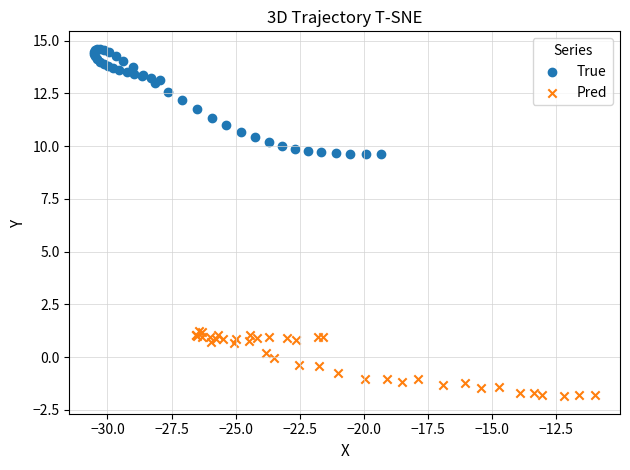

Which series reaches the maximum Y coordinate?

True